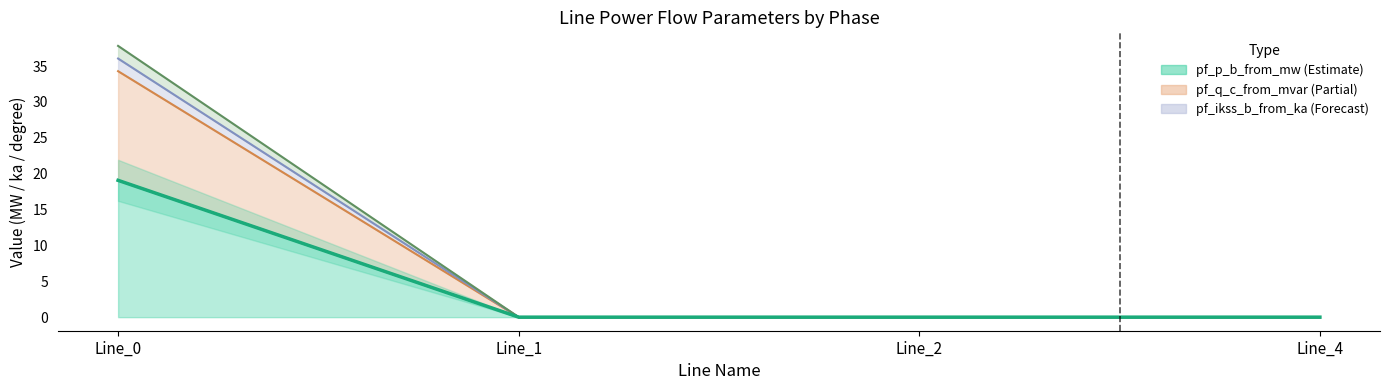

True or false: pf_p_b_from_mw has a value of 0.0 at Line_4.

False